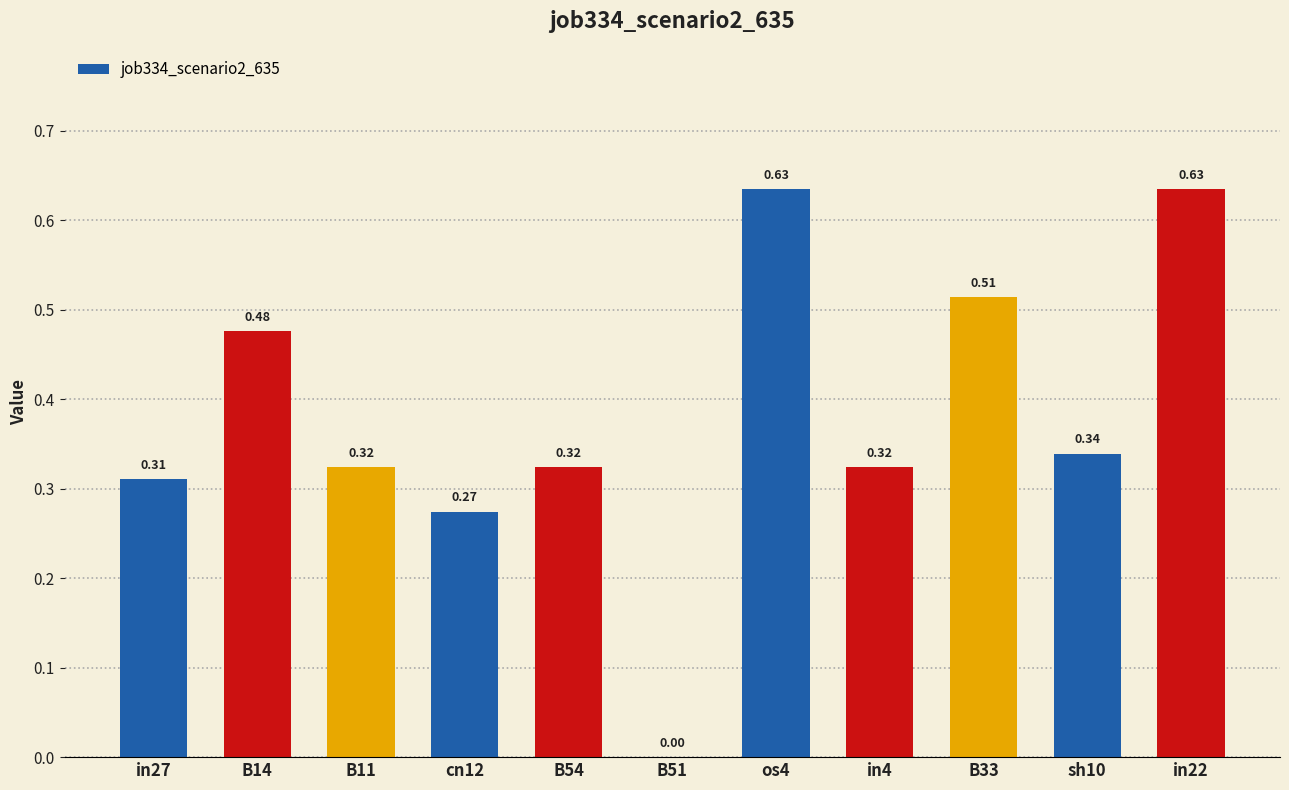

How many categories are shown in the chart?

11